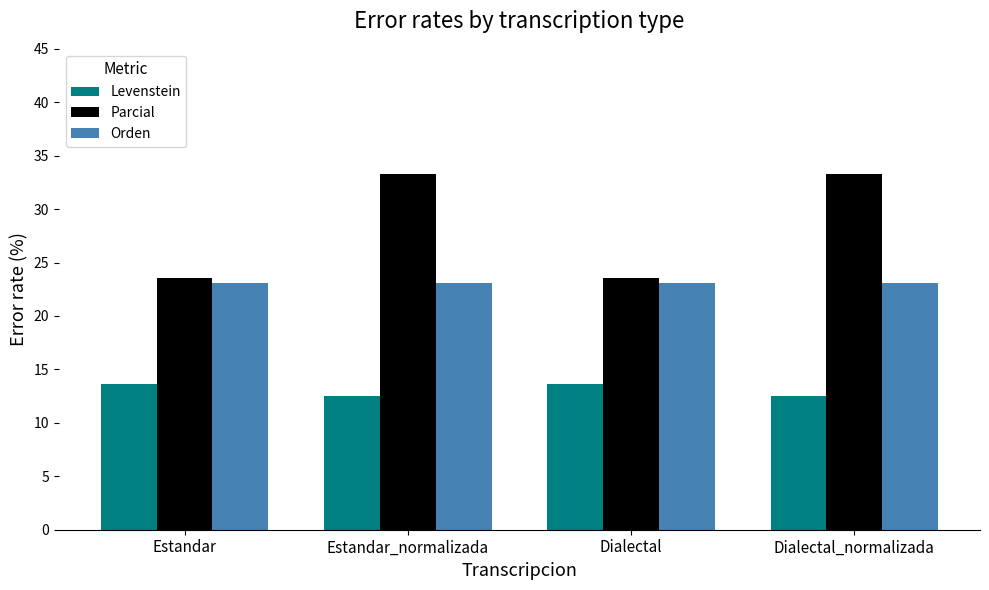

Which series has the largest range (max minus min)?

Parcial